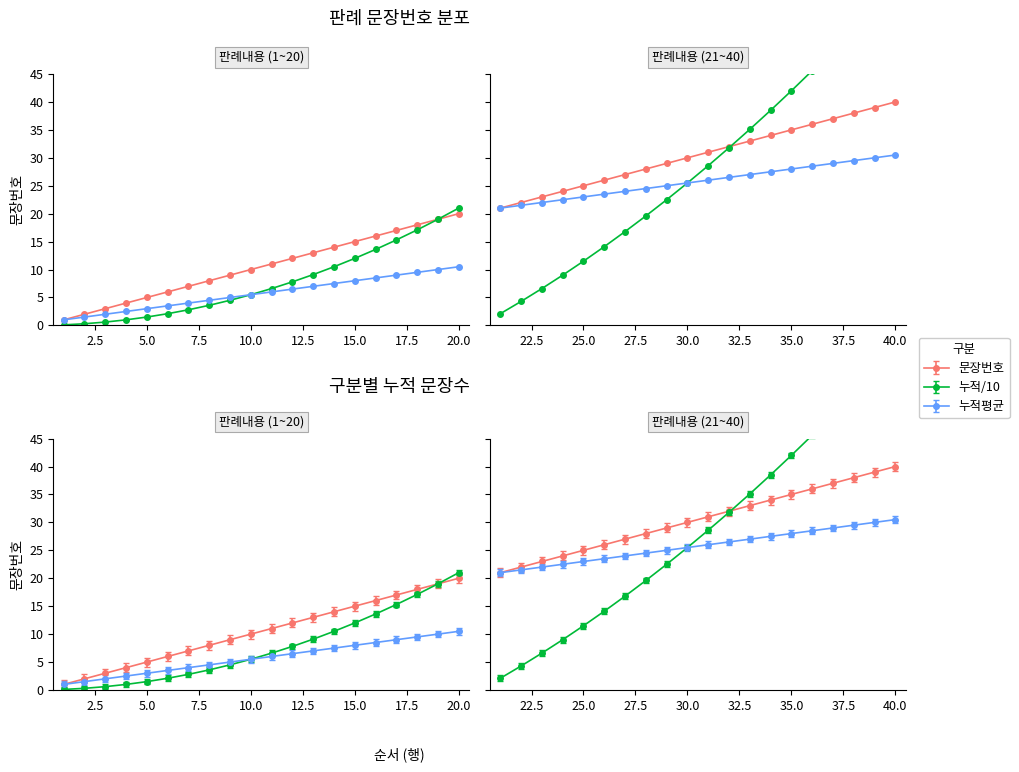

Count the number of data series in this chart.

3